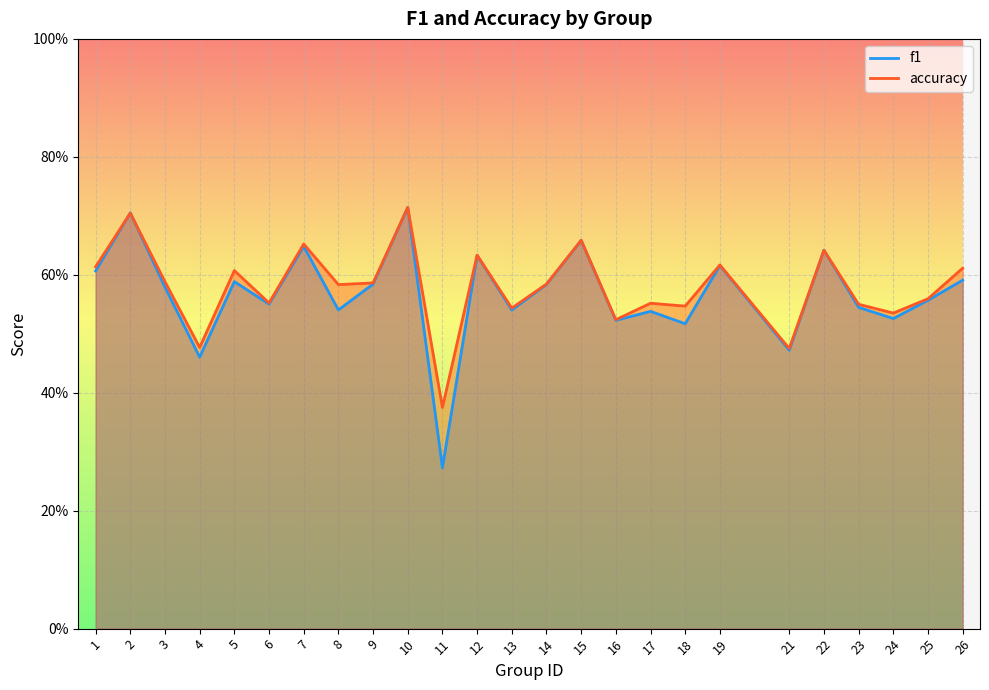

What is the sum of the f1 values at 2 and 5?

1.3